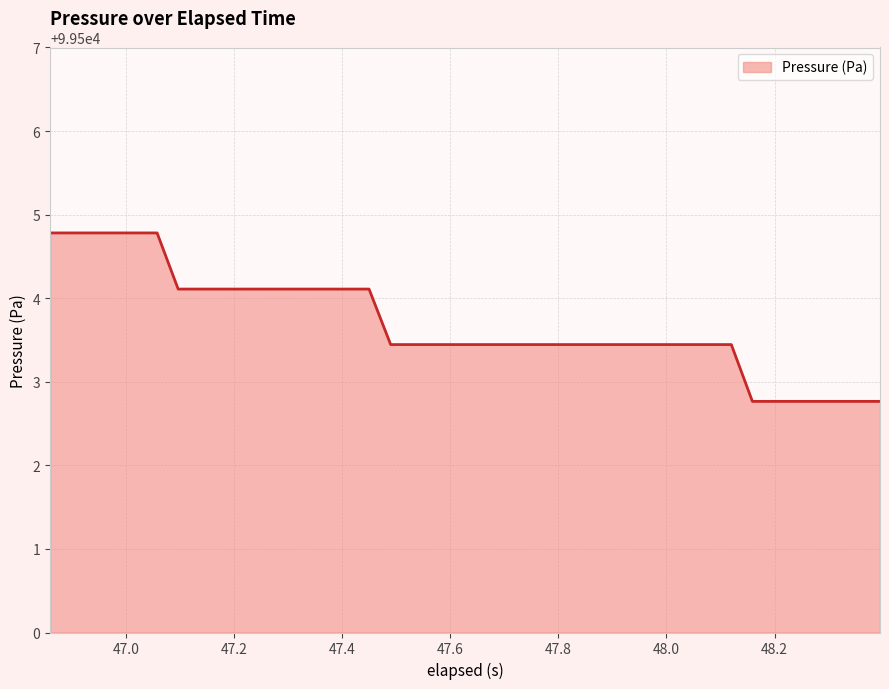

What is the greatest value displayed?

99504.8